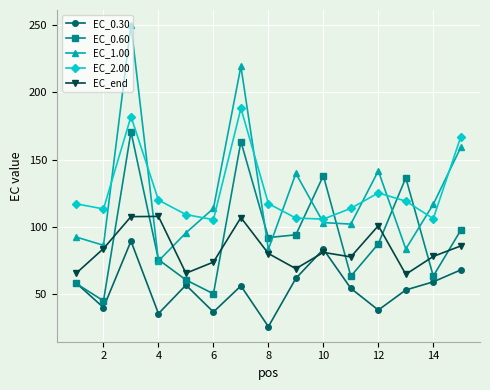

What is the minimum value shown in the chart?

25.7